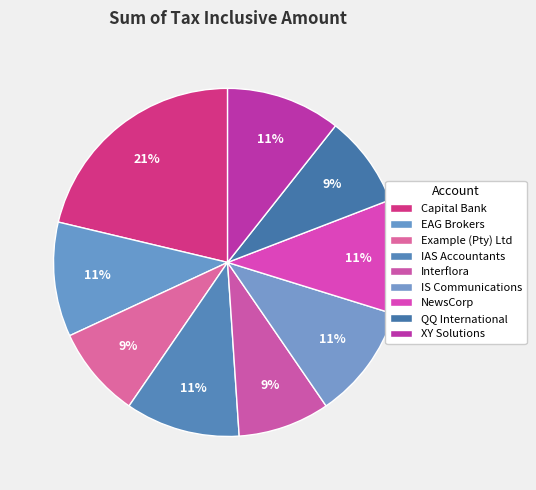

True or false: IAS Accountants accounts for 11% of the total.

True